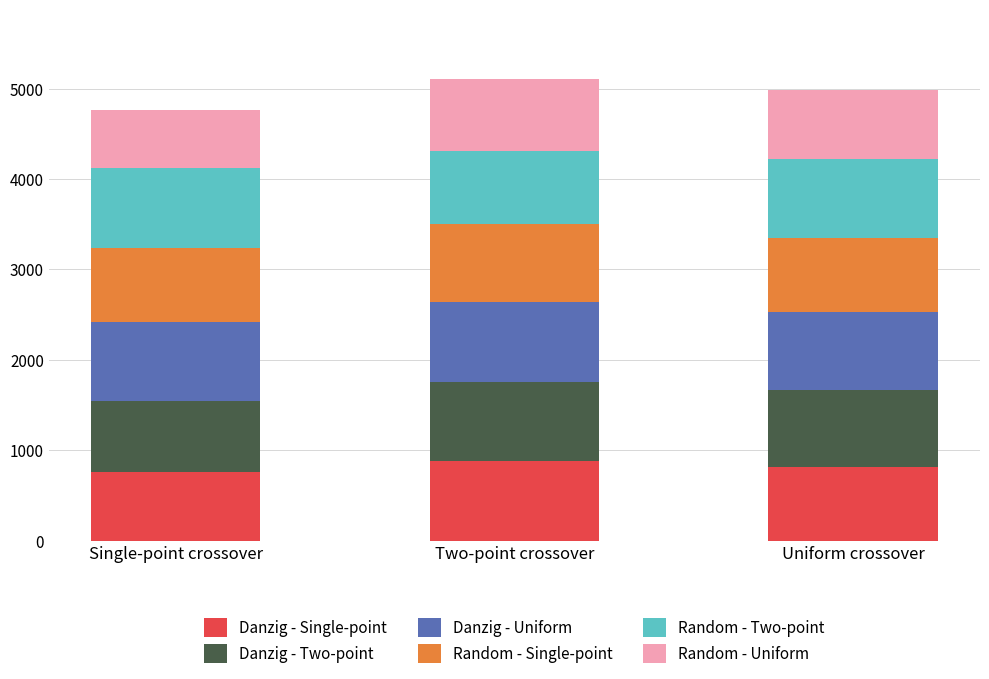

What is the approximate value of Danzig - Single-point at Uniform crossover, to the nearest 50?

800